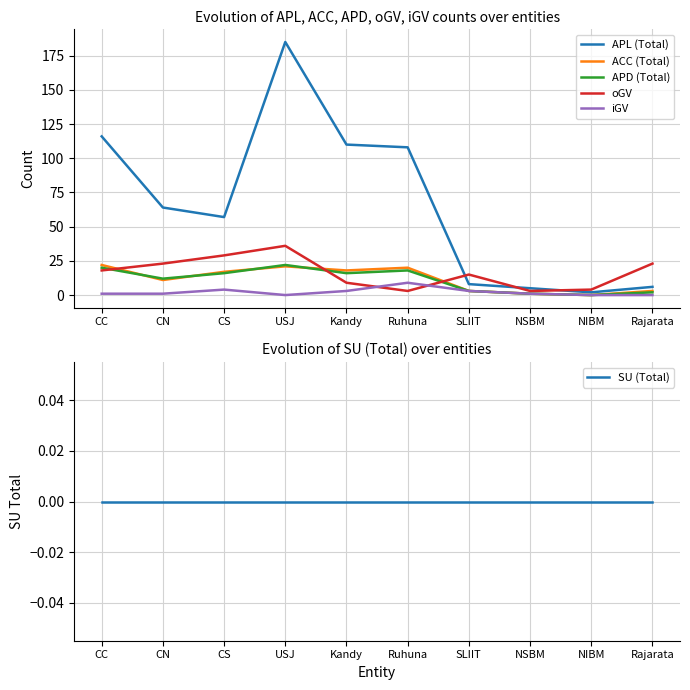

Which series has the largest total across all categories?

APL (Total)